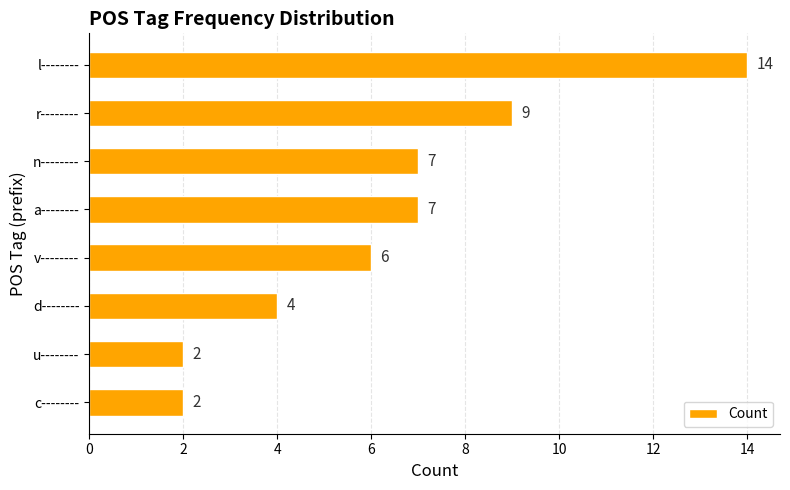

Count the values in the range 4 to 9.

5